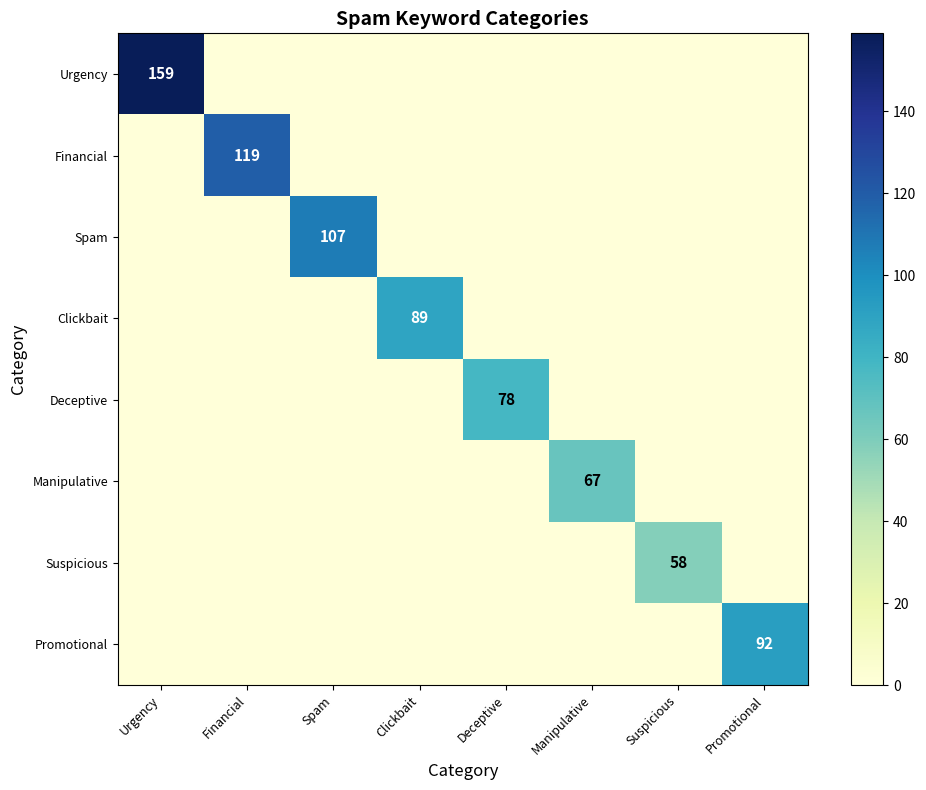

True or false: Urgency has a value of 247 at Urgency.

False